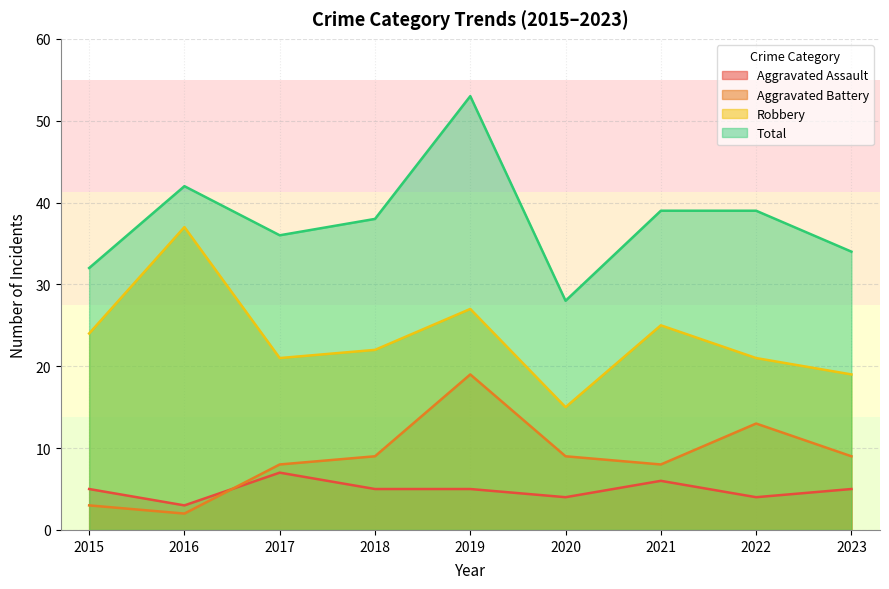

At which label does Total first exceed 38?

2016